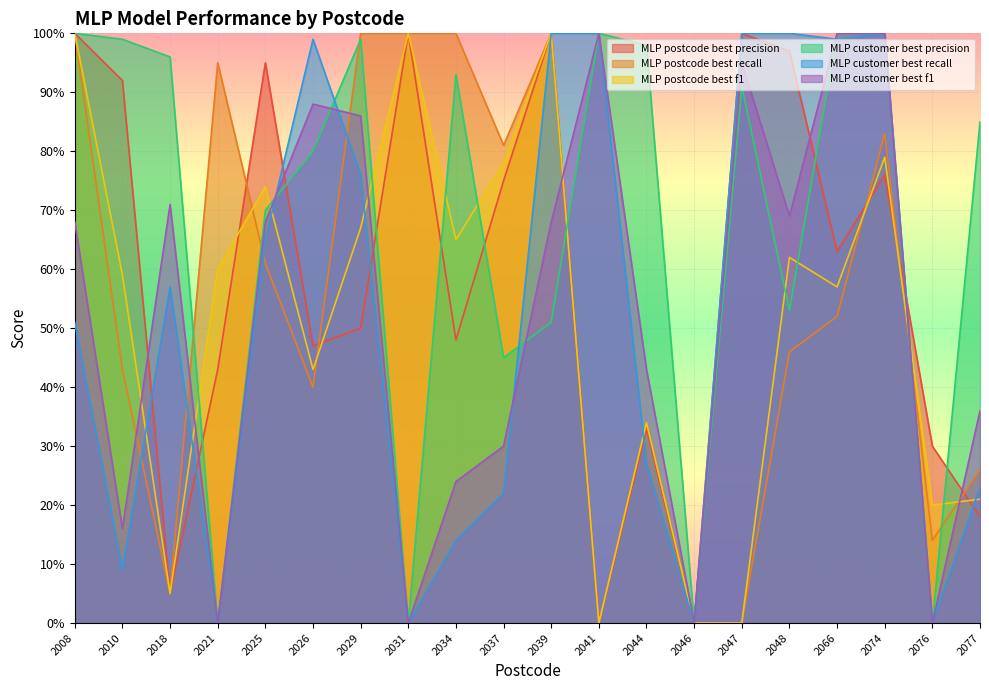

Which label corresponds to the largest value in the chart?

2008